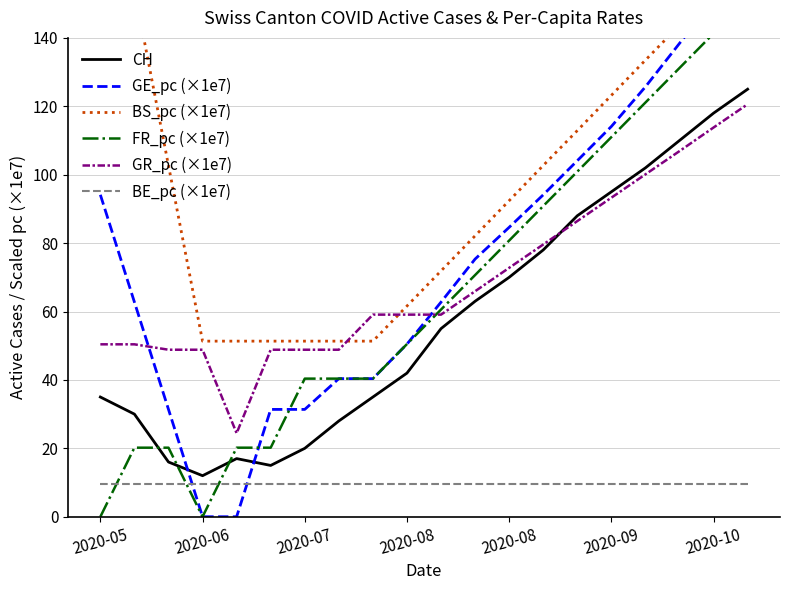

Reading left to right, what are all the values shown in this chart?

CH: 35.0	30.0	16.0	12.0	17.0	15.0	20.0	28.0	35.0	42.0	55.0	63.0	70.0	78.0	88.0	95.0	102.0	110.0	118.0	125.0
GE_pc (×1e7): 94.1	62.8	31.4	0.0	0.0	31.4	31.4	40.4	40.4	50.5	62.8	75.3	84.6	94.1	104.1	114.1	125.7	138.4	151.0	163.6
BS_pc (×1e7): 154.0	154.0	102.7	51.3	51.3	51.3	51.3	51.3	51.3	61.6	71.9	82.1	92.4	102.7	112.9	123.2	133.5	143.7	154.0	164.3
FR_pc (×1e7): 0.0	20.2	20.2	0.0	20.2	20.2	40.4	40.4	40.4	50.5	60.6	70.7	80.8	90.8	100.9	111.0	121.1	131.2	141.3	151.4
GR_pc (×1e7): 50.4	50.4	48.8	48.8	24.4	48.8	48.8	48.8	59.1	59.1	59.1	65.9	72.8	79.6	86.4	93.3	100.1	106.9	113.8	120.6
BE_pc (×1e7): 9.7	9.7	9.7	9.7	9.7	9.7	9.7	9.7	9.7	9.7	9.7	9.7	9.7	9.7	9.7	9.7	9.7	9.7	9.7	9.7